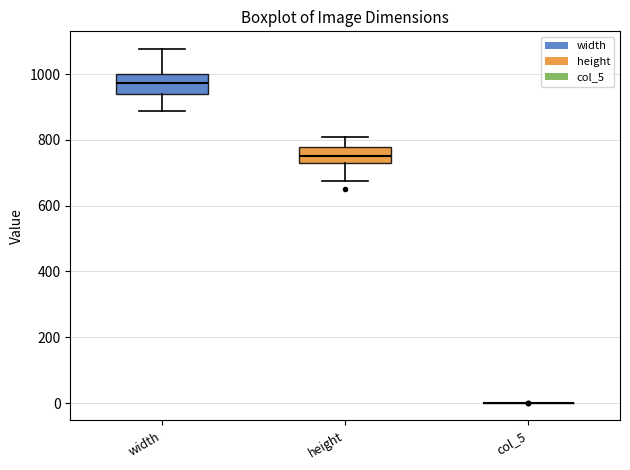

Reading left to right, read every box against the y-axis: the position of its median line, the range the box covers, and the ends of its whiskers. The values are not printed on the chart, so give them approximately, as read against the axis.

width: median 980, box 940 to 1000, whiskers 880 to 1080
height: median 760, box 740 to 780, whiskers 680 to 800
col_5: box collapsed to a line at 0, whiskers 0 to 0